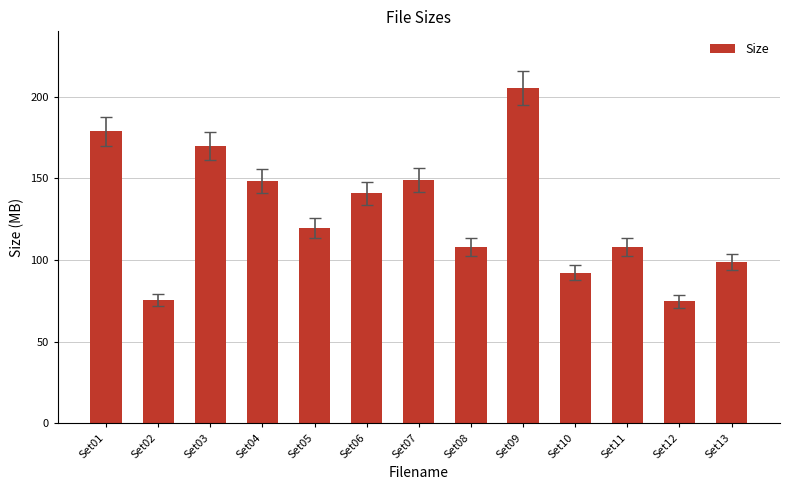

What is the value of the 4th bar from the left?

148.3